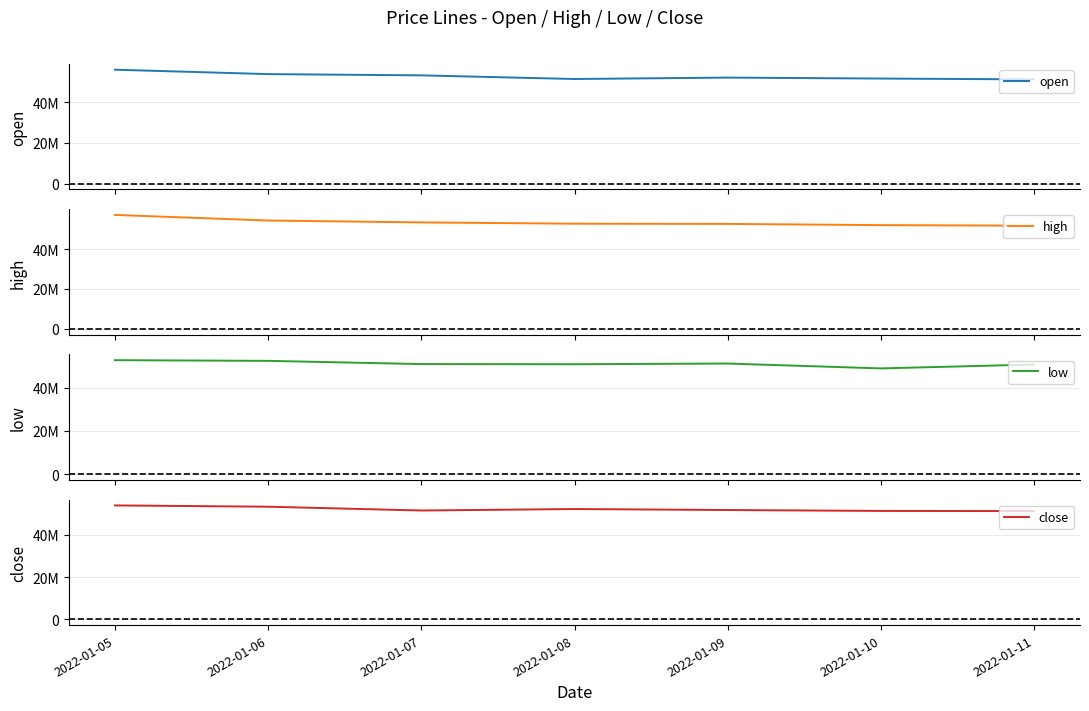

Between 2022-01-10 and 2022-01-08, which is larger?

2022-01-10